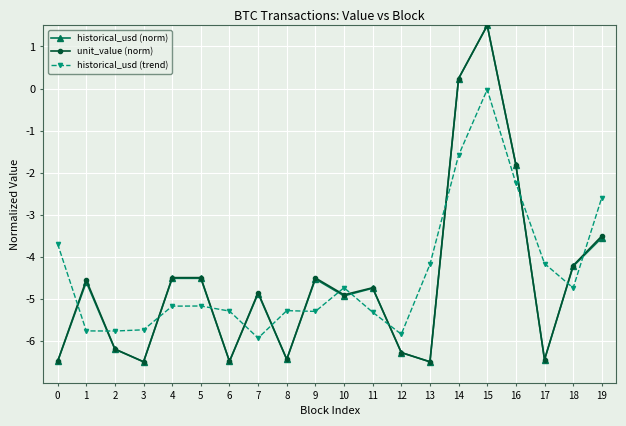

Does the chart have visible grid lines?

Yes